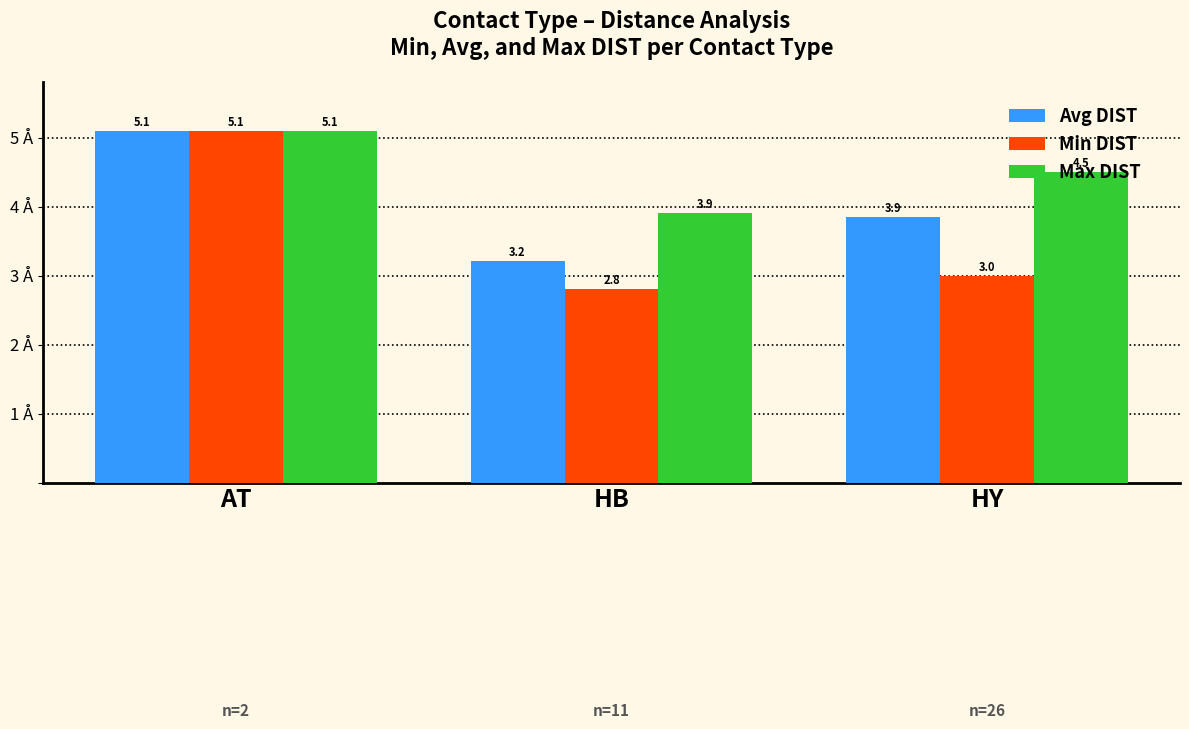

What is the label of the 2nd bar from the right?

HB